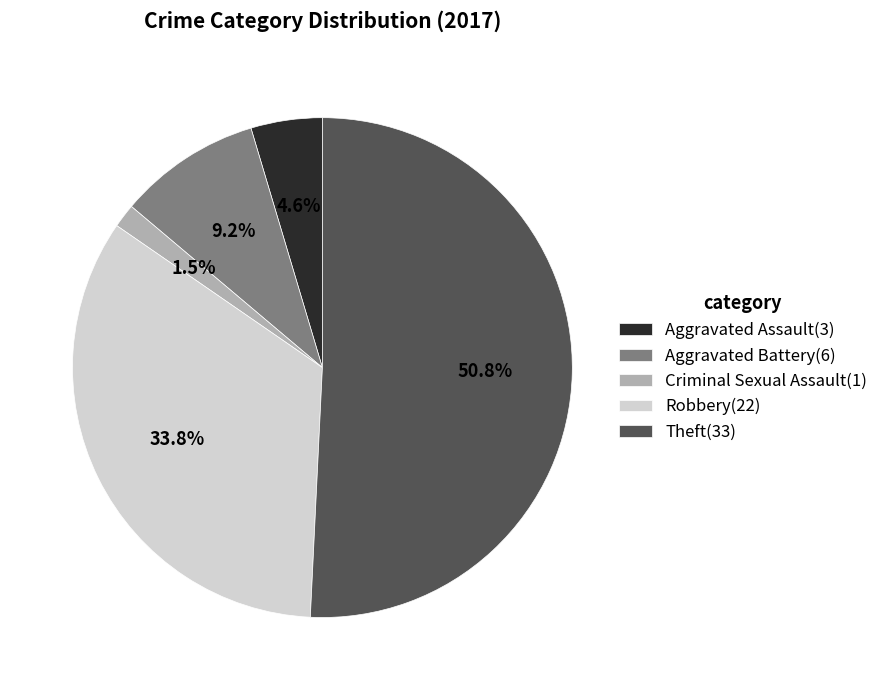

Combined, do Robbery and Aggravated Battery account for over 50%?

No